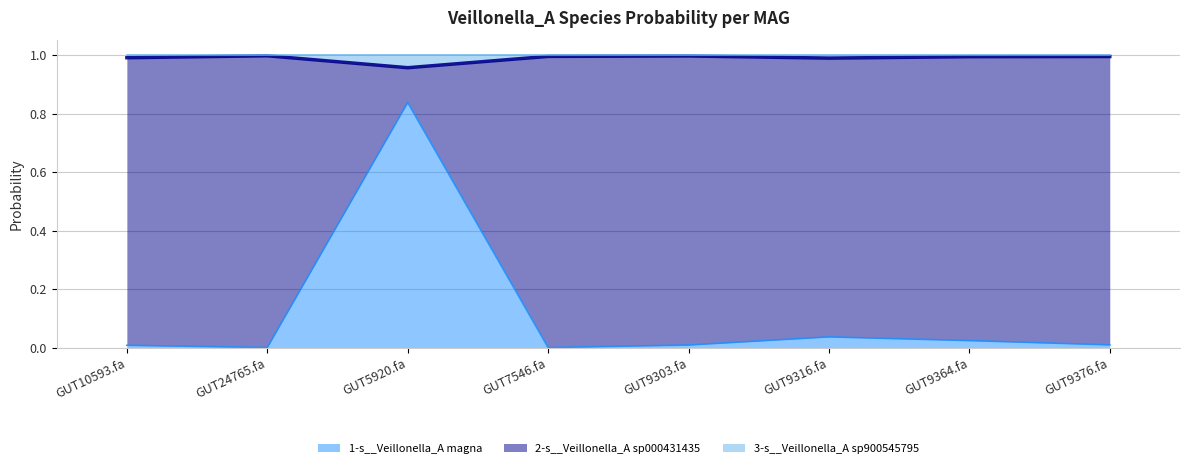

At which label does 3-s__Veillonella_A sp900545795 (line) reach its minimum?

GUT10593.fa